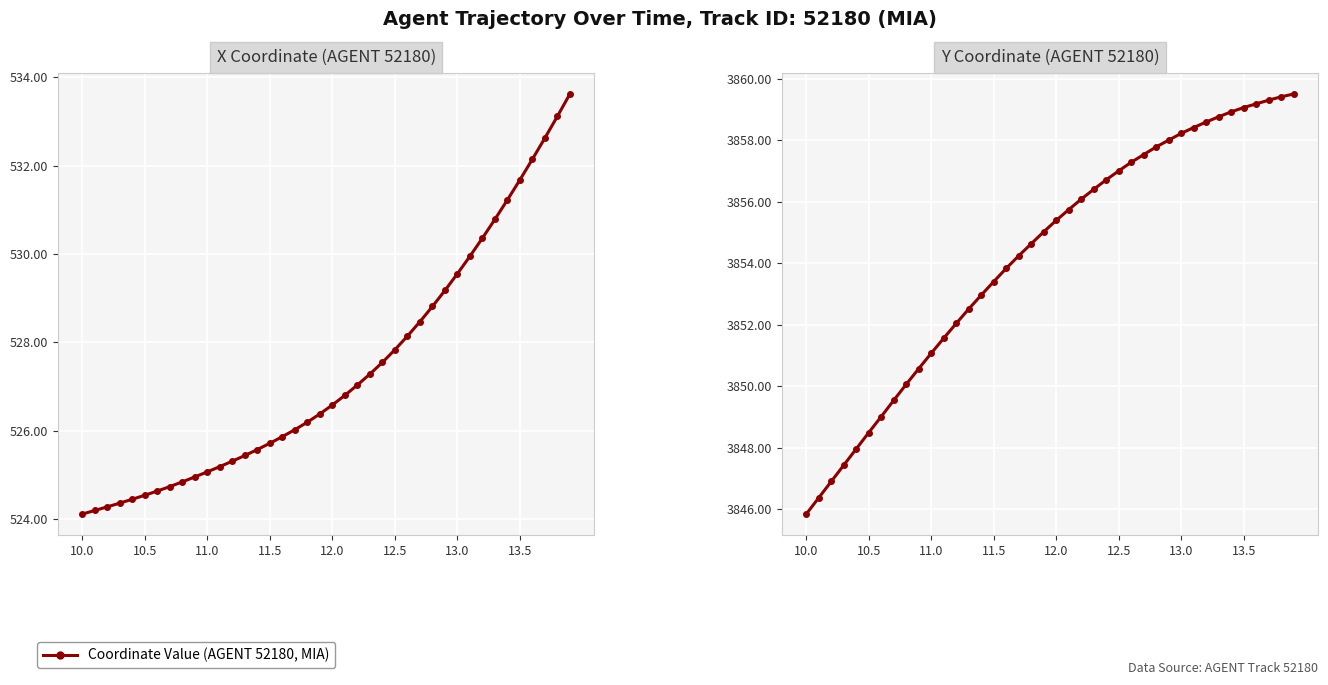

True or false: Y Coordinate (AGENT 52180) and X Coordinate (AGENT 52180) cross at least once.

False